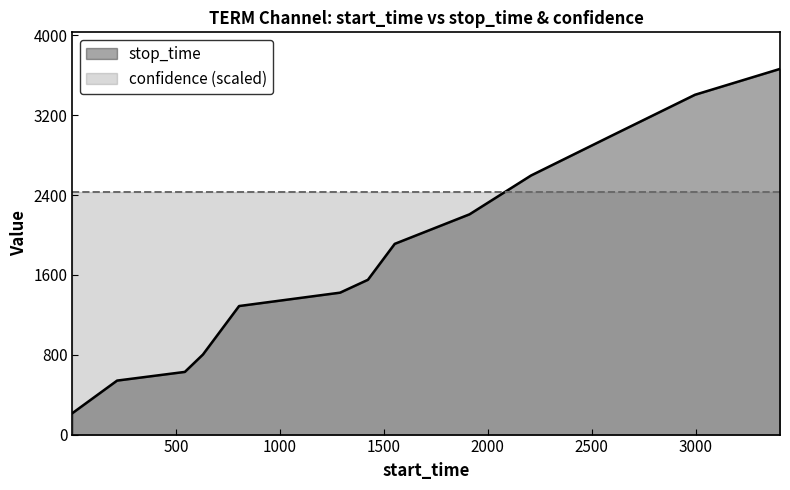

How many lines are shown in the chart?

2